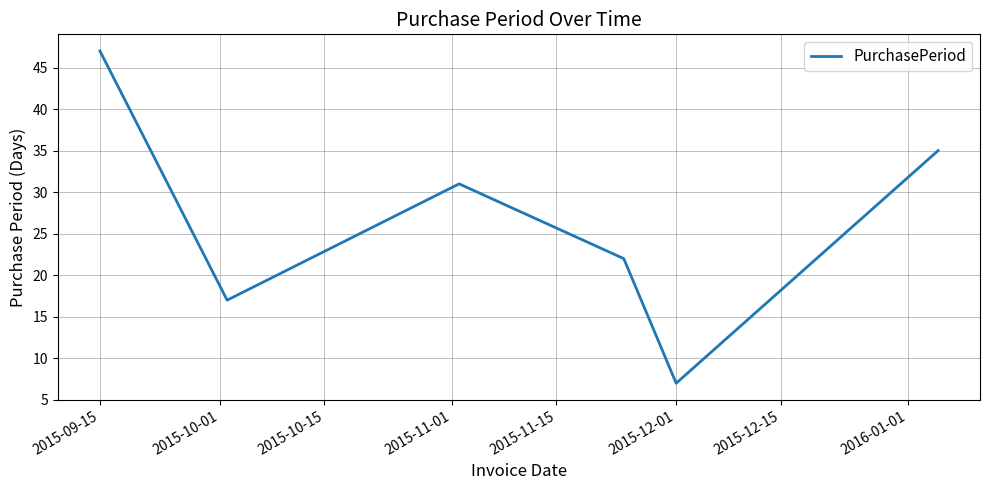

What is the maximum value shown in the chart?

47